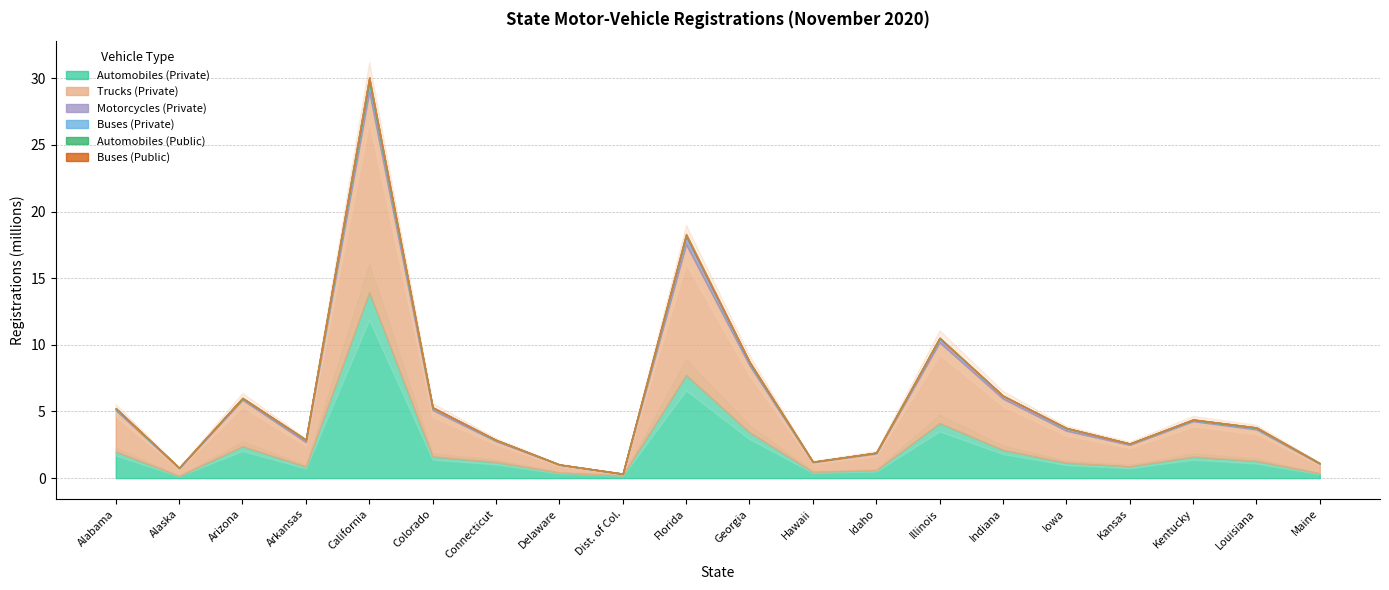

True or false: Automobiles (Public) and Automobiles (Private) cross at least once.

False